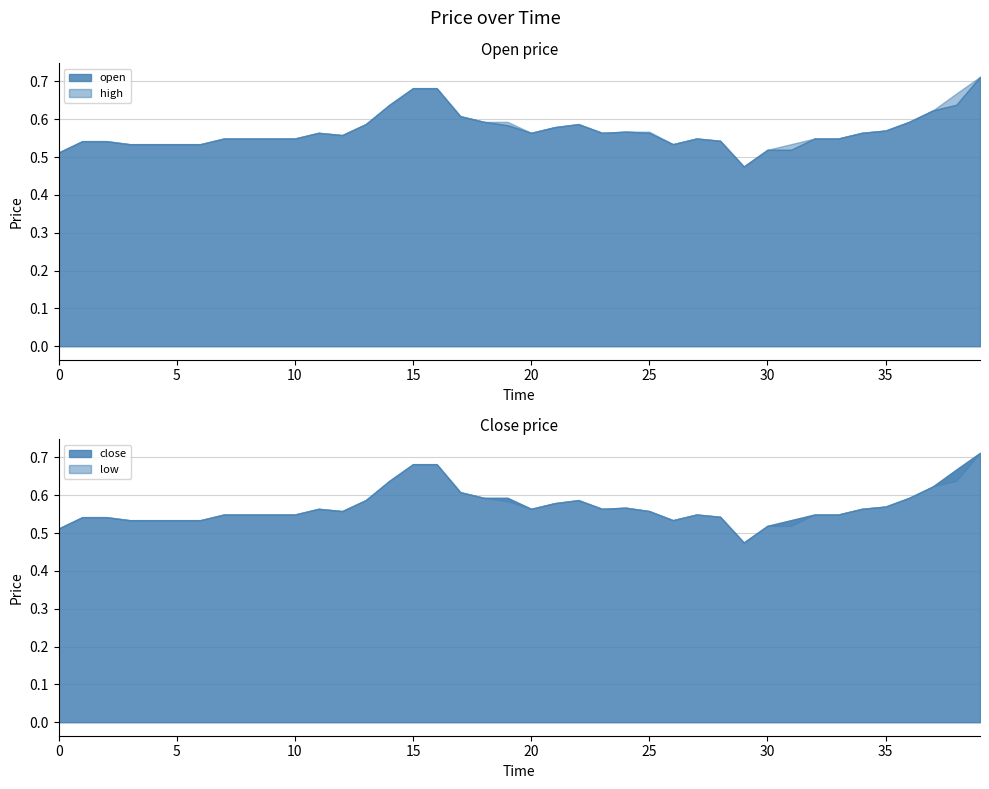

What is the maximum value for close?

0.7